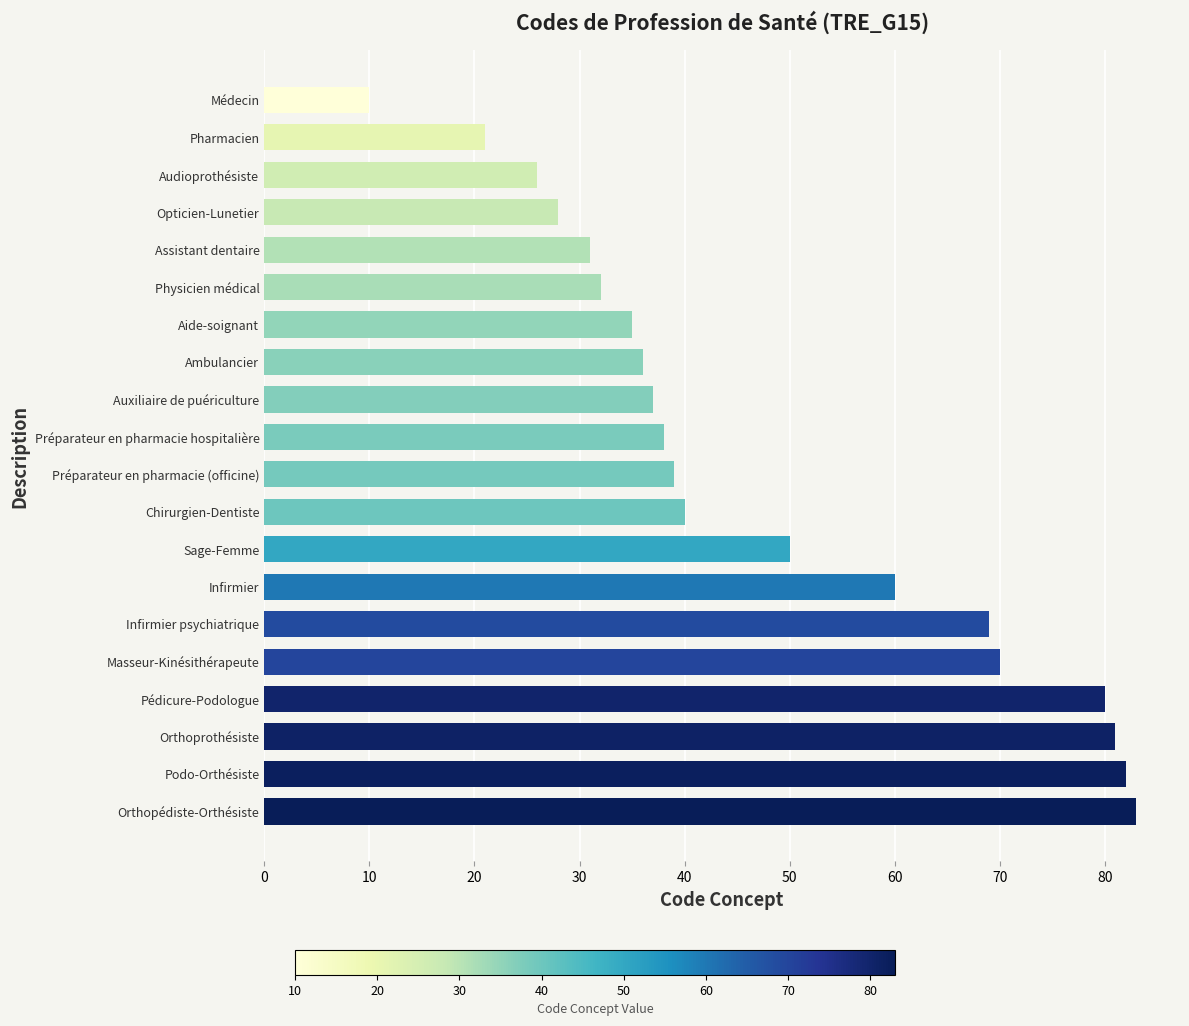

True or false: the data shows 69 at Sage-Femme.

False